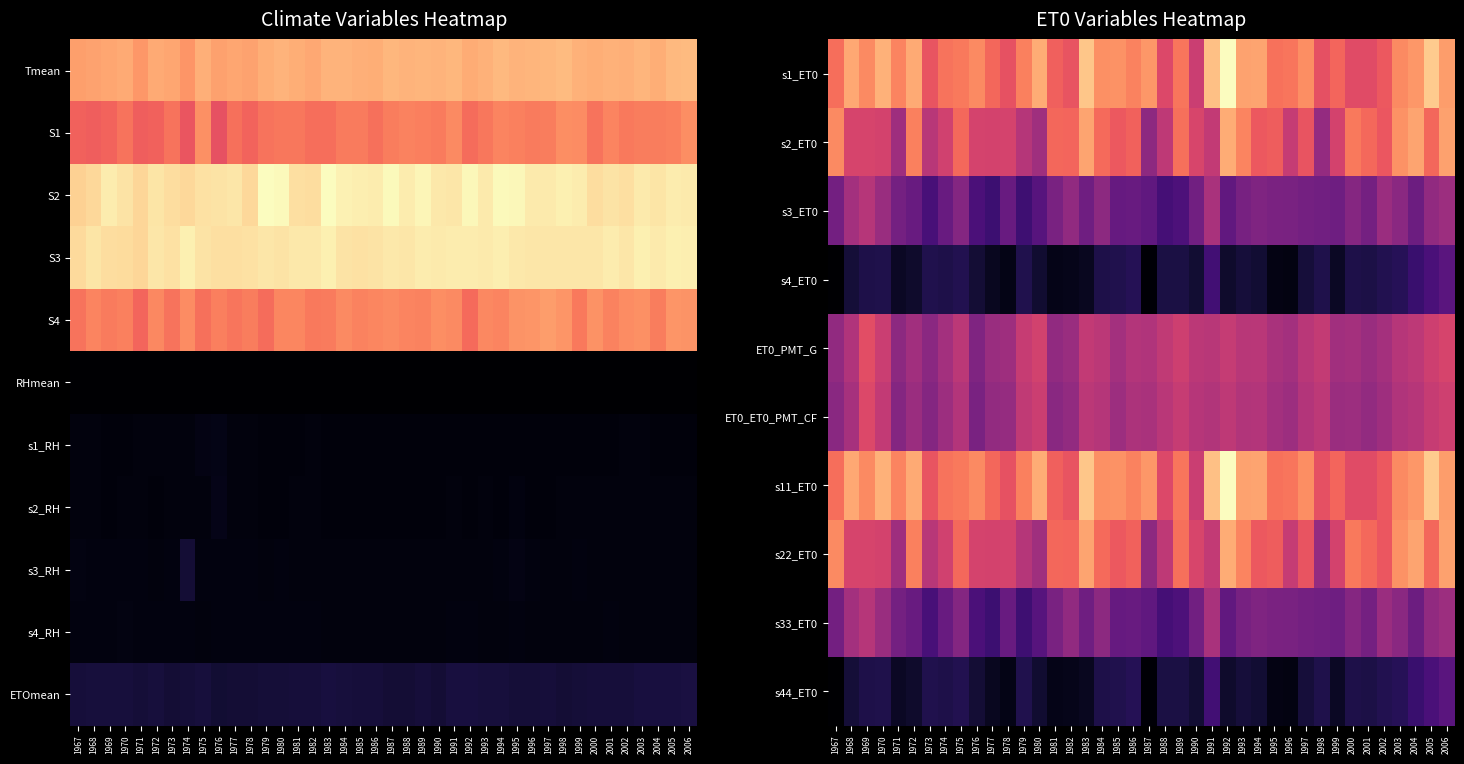

What is the total value across all series at 1970?

35.4